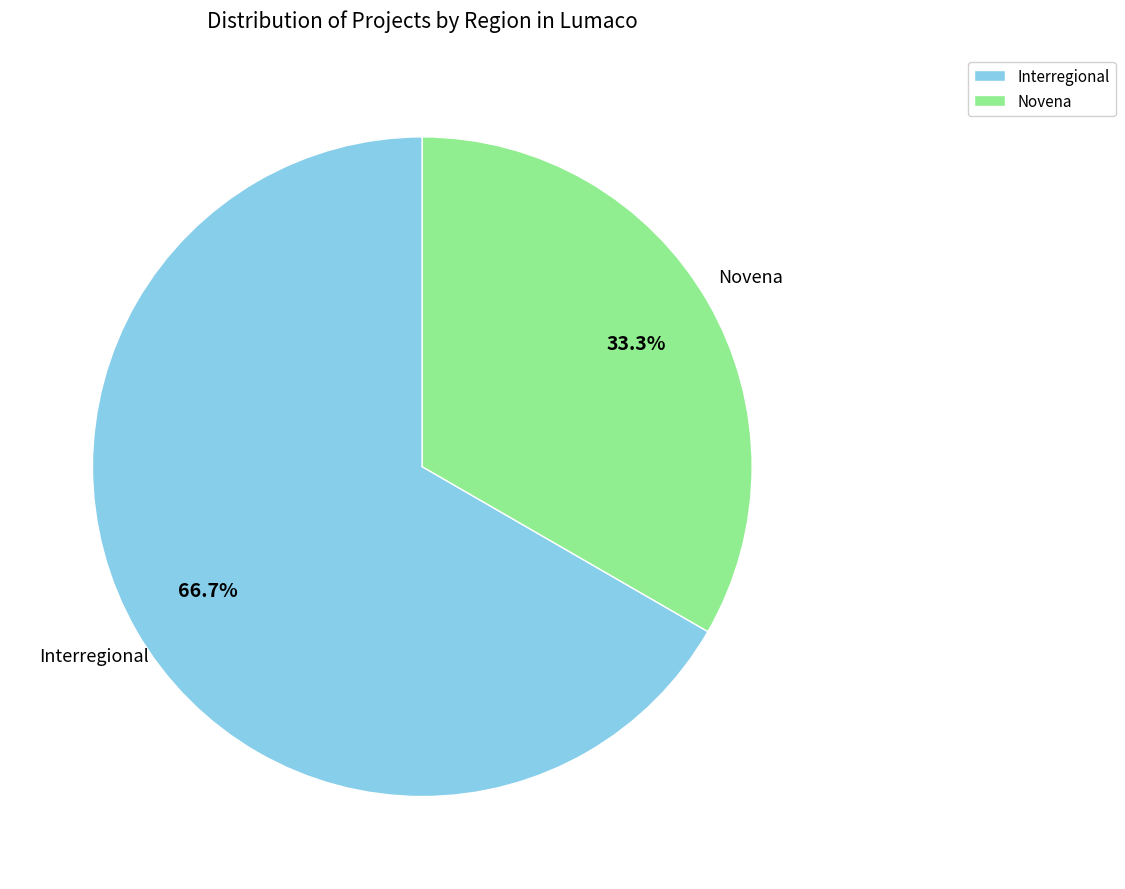

To the nearest percent, what percentage of the pie is Interregional?

67%